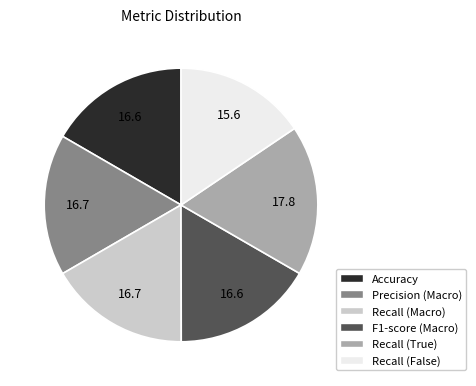

True or false: Precision (Macro) accounts for 17% of the total.

True